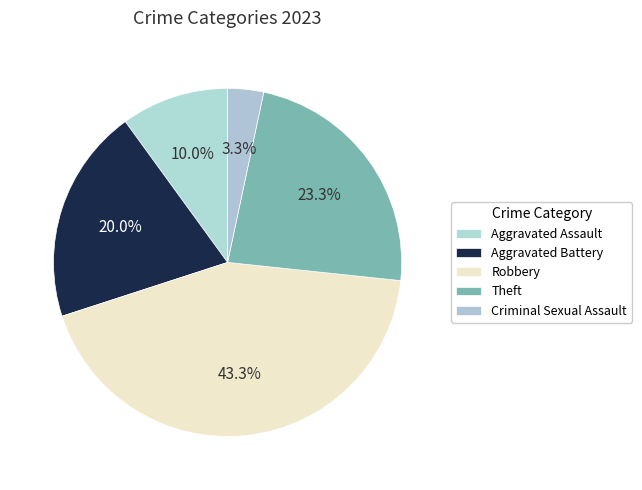

How many slices are in this pie chart?

5